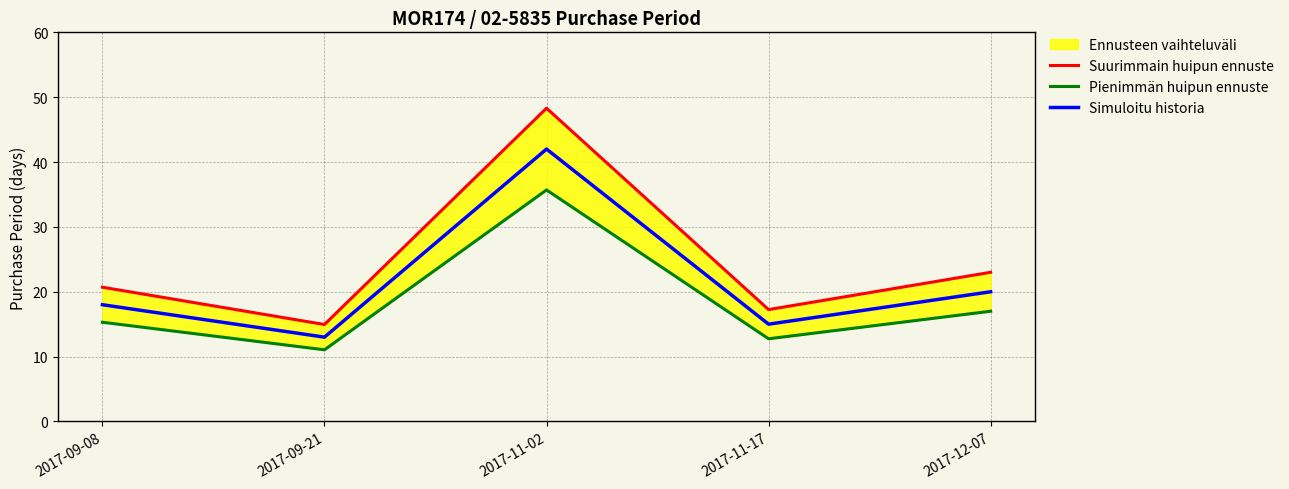

Reading right to left, transcribe all the data shown in this chart.

Suurimmain huipun ennuste: 2017-12-07=23.0	2017-11-17=17.2	2017-11-02=48.3	2017-09-21=14.9	2017-09-08=20.7
Pienimmän huipun ennuste: 2017-12-07=17.0	2017-11-17=12.8	2017-11-02=35.7	2017-09-21=11.1	2017-09-08=15.3
Simuloitu historia: 2017-12-07=20.0	2017-11-17=15.0	2017-11-02=42.0	2017-09-21=13.0	2017-09-08=18.0